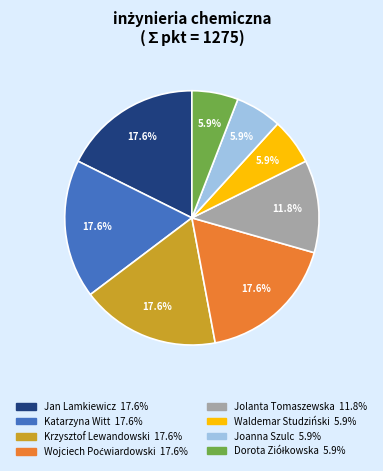

Is there a majority slice in this chart?

No